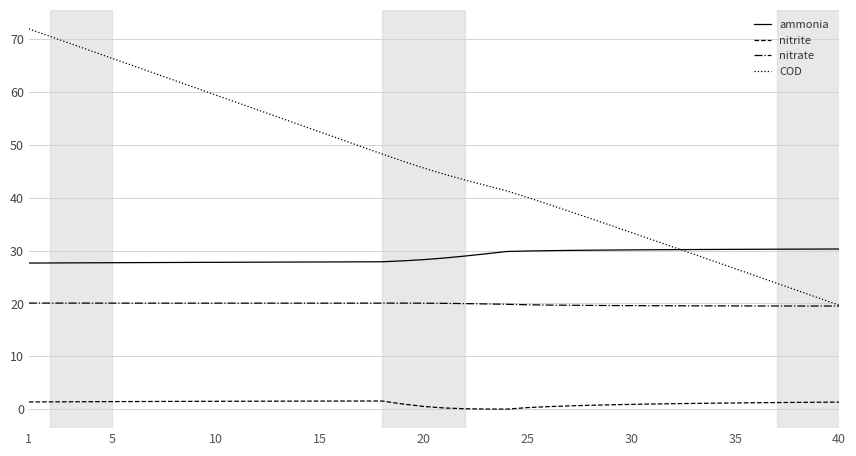

What is the maximum value shown in the chart?

71.9